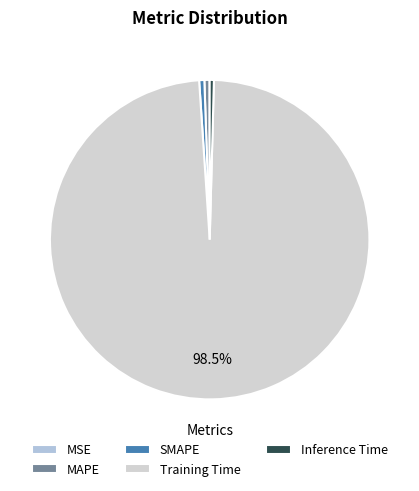

What is the largest slice in the pie chart?

Training Time